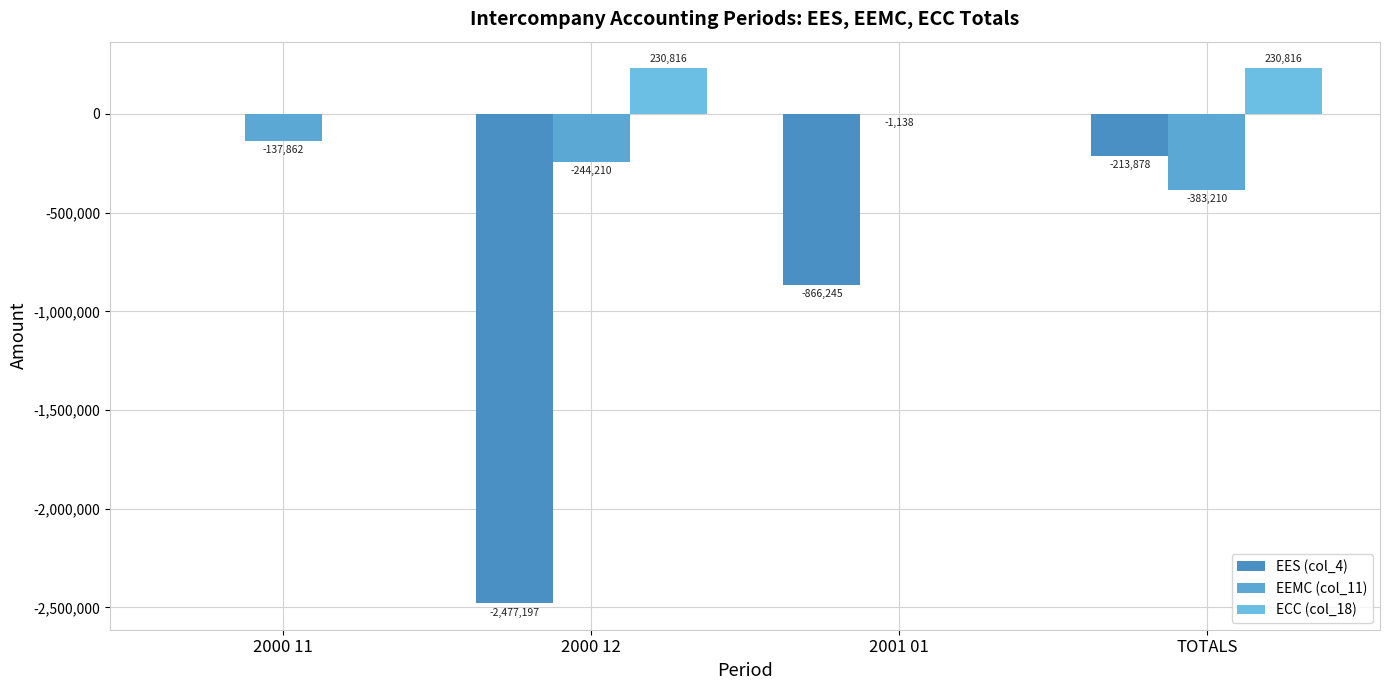

What is the spread (max minus min) of values at 2000 11?

137861.7